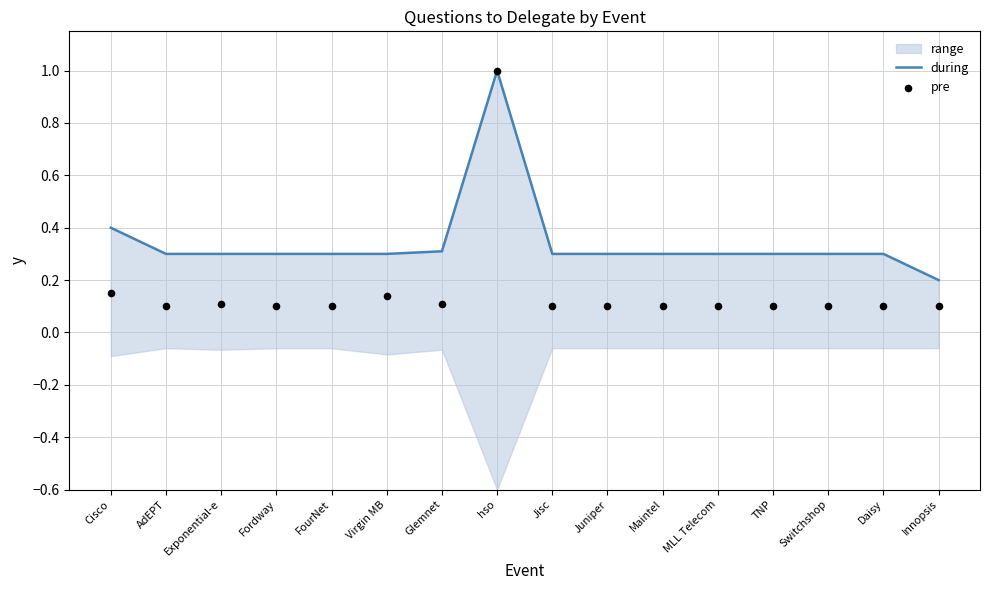

Which series has the largest total across all categories?

during